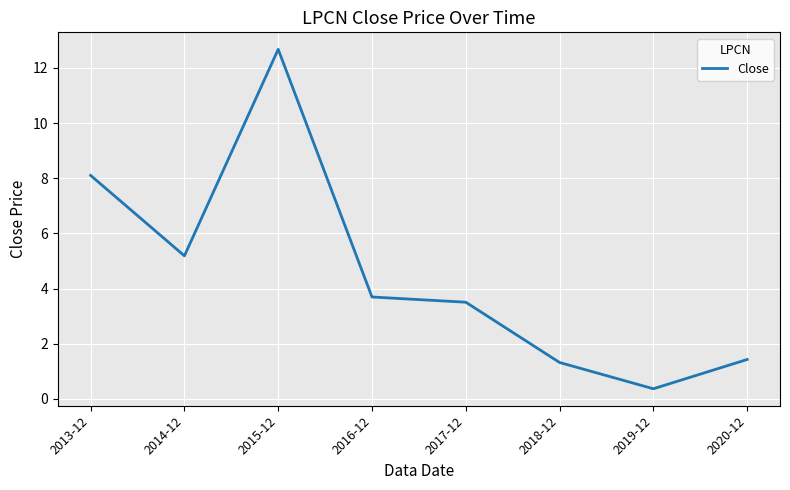

What position from the right is 2016-12?

5